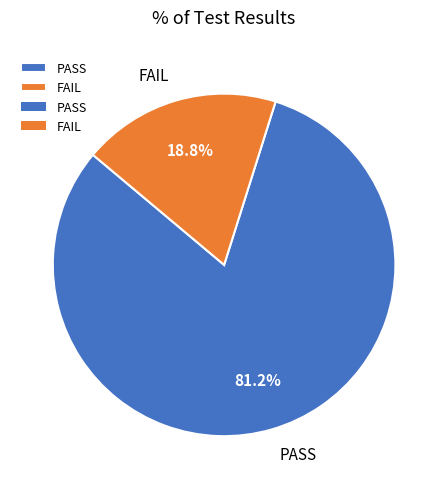

Which slice is the smallest?

FAIL